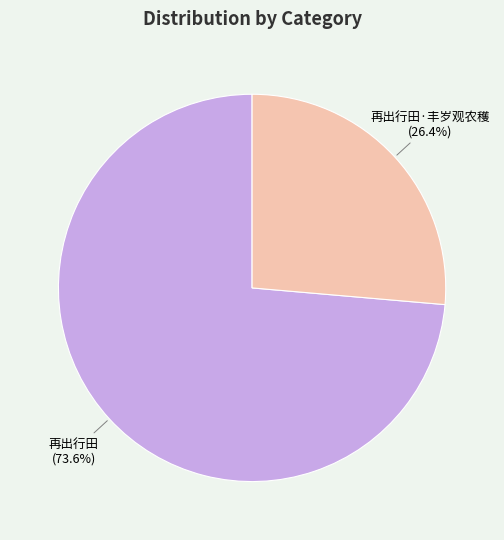

To the nearest percent, what is the combined percentage of 再出行田 and 再出行田·丰岁观农穫?

100%